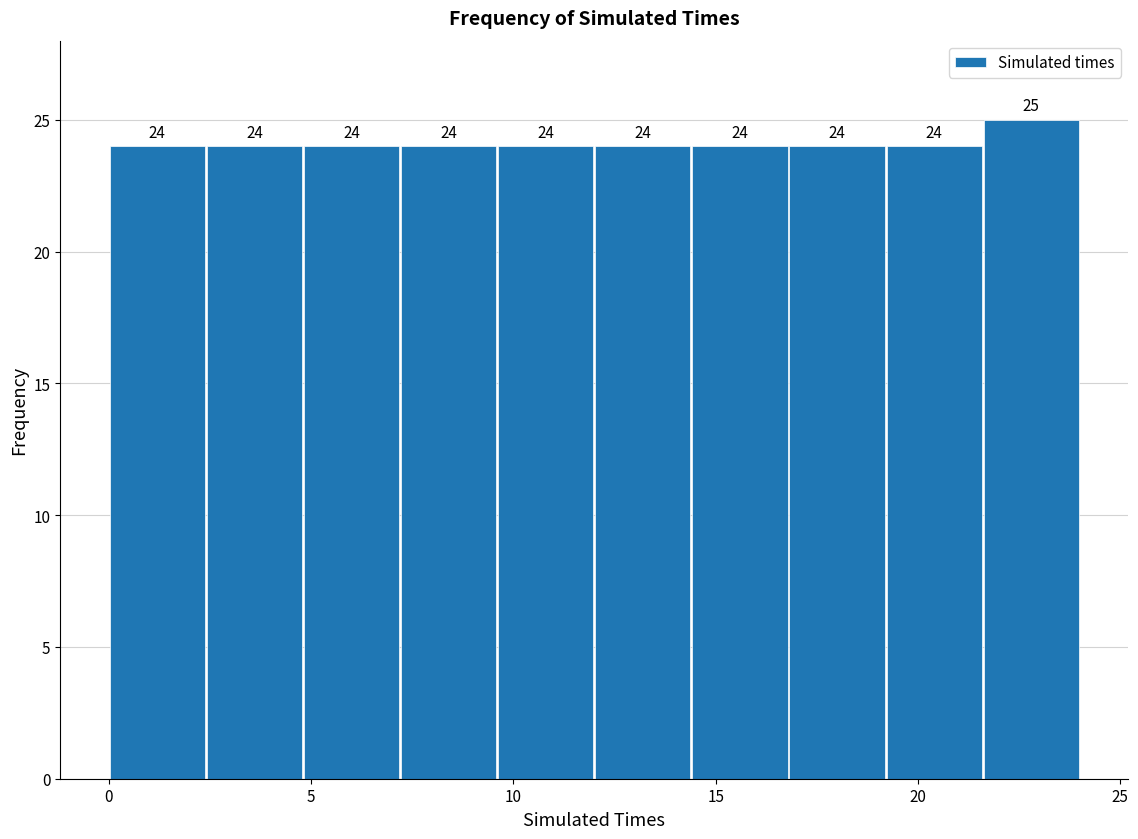

How tall is the bar that spans 9.6 to 12.0 on the x-axis? The bar edges are not printed on the chart, so give them approximately, as read against the axis.

24